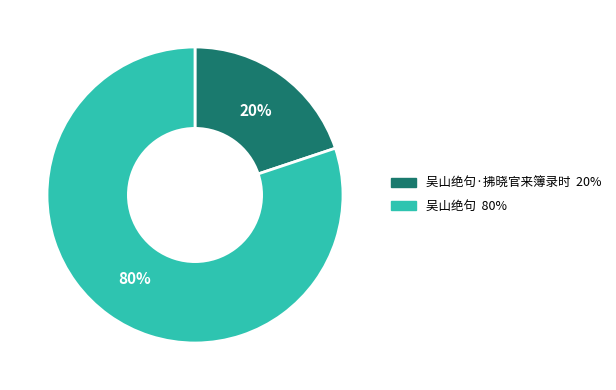

Is there any slice that represents more than half of the pie?

Yes